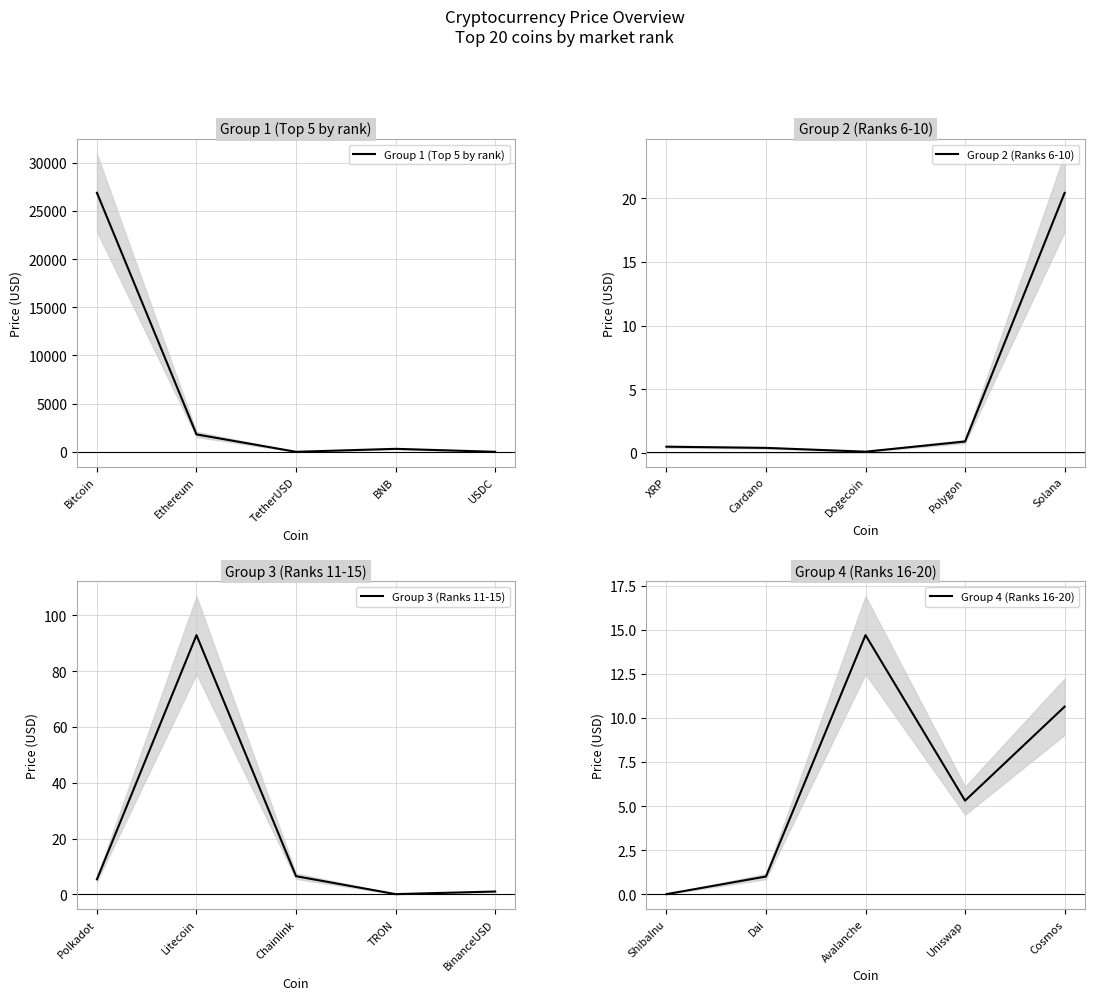

What is the difference between the maximum and minimum values in the Group 4 (Ranks 16-20) series?

14.7